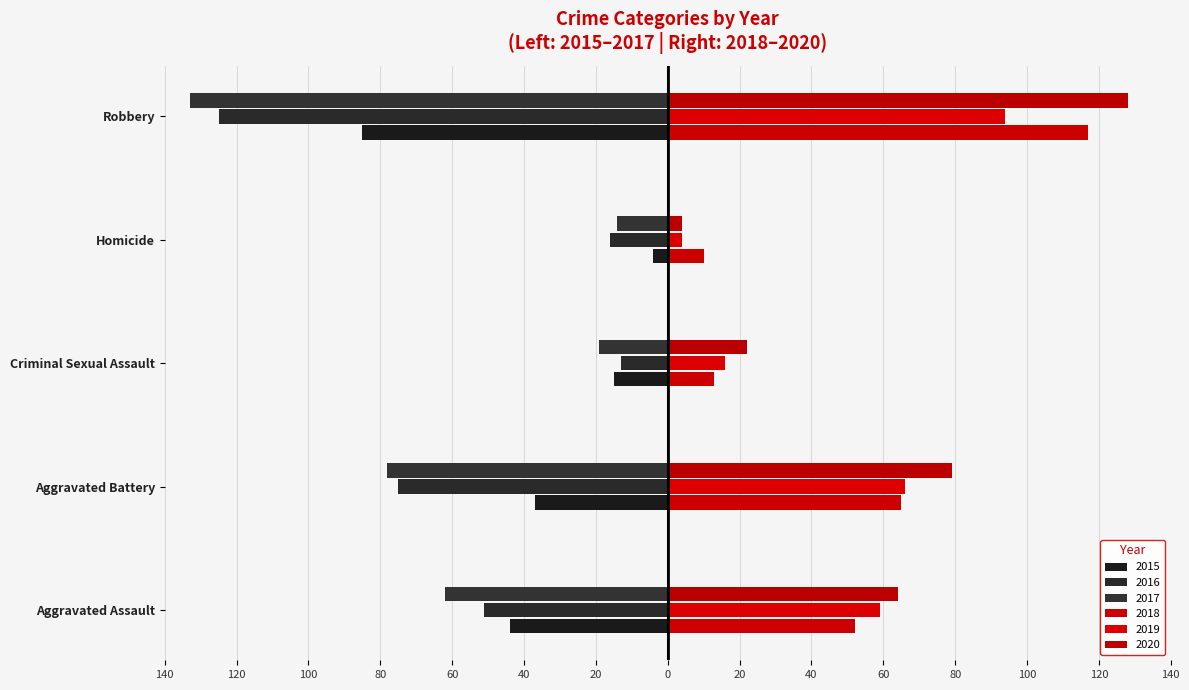

How many bars are there in total?

30